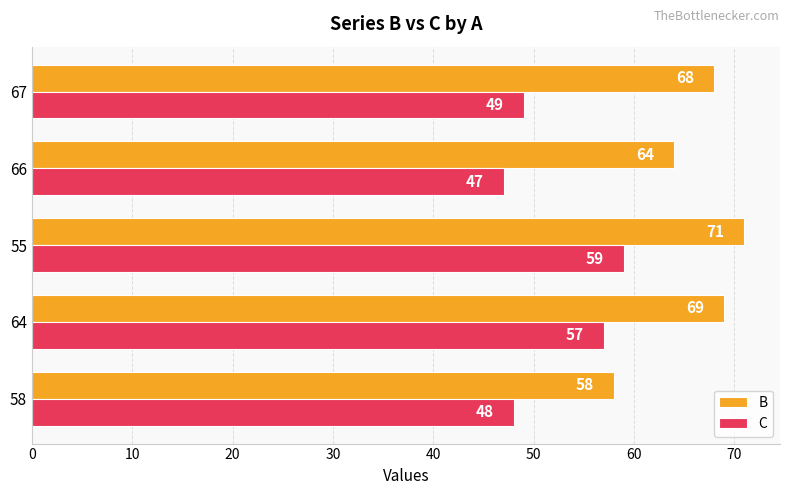

Which series has the largest range (max minus min)?

B